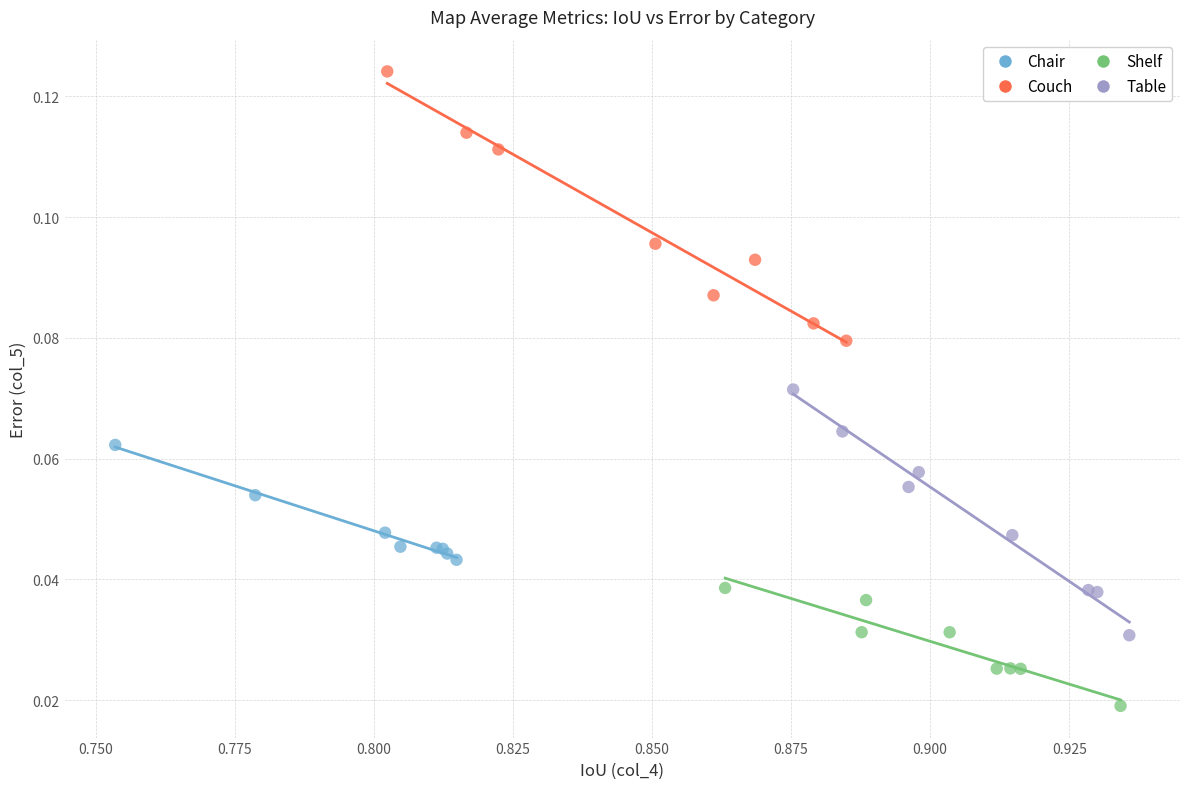

Which series contains the highest Y value?

Couch